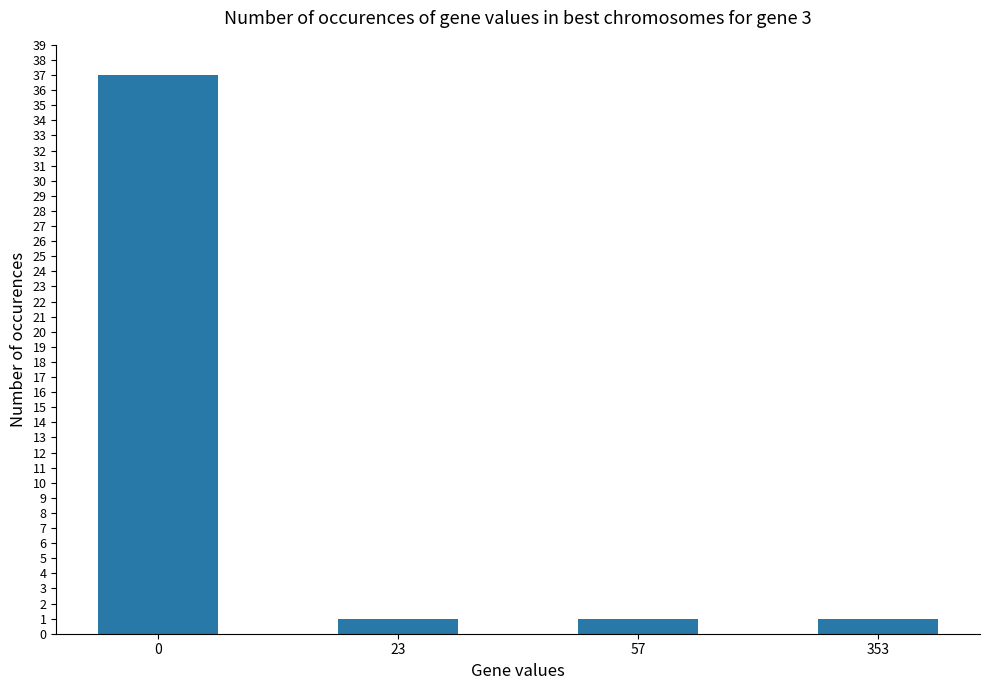

True or false: the data shows 25 at 0.

False